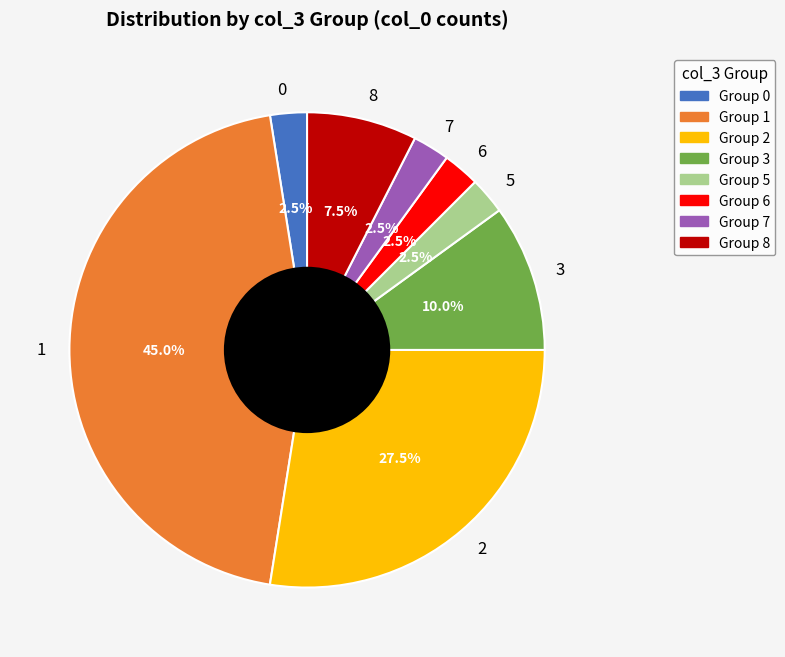

To the nearest percent, what percentage of the pie is 1?

45%